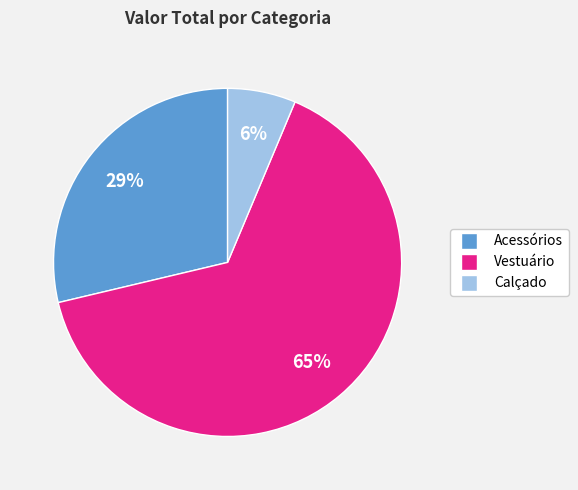

To the nearest percent, what is the average slice percentage?

33%